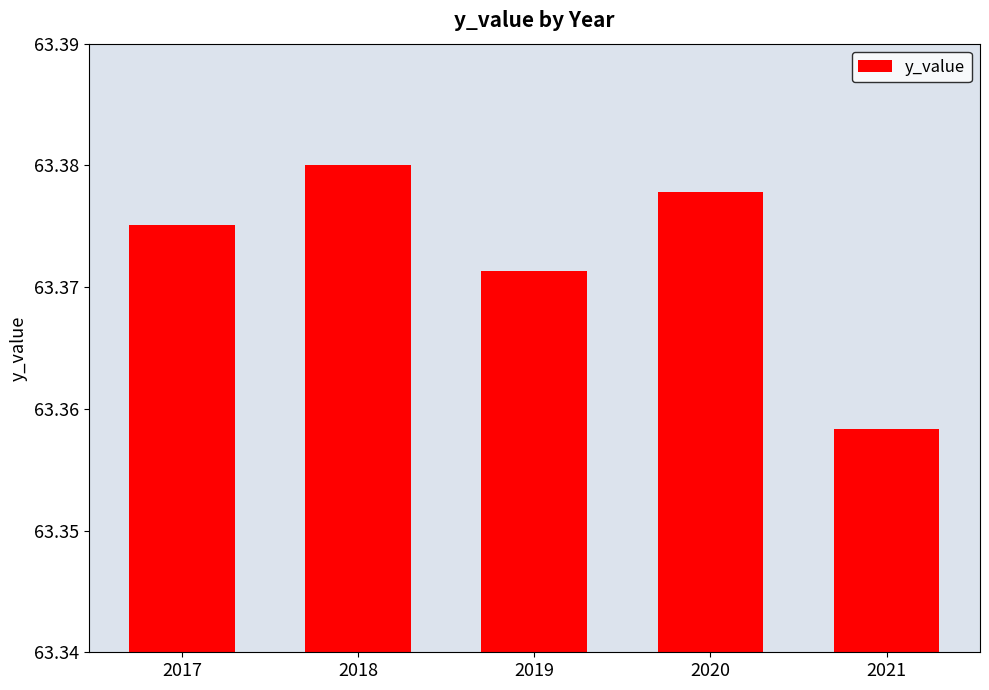

Rank the categories by value from highest to lowest.

2018, 2020, 2017, 2019, 2021